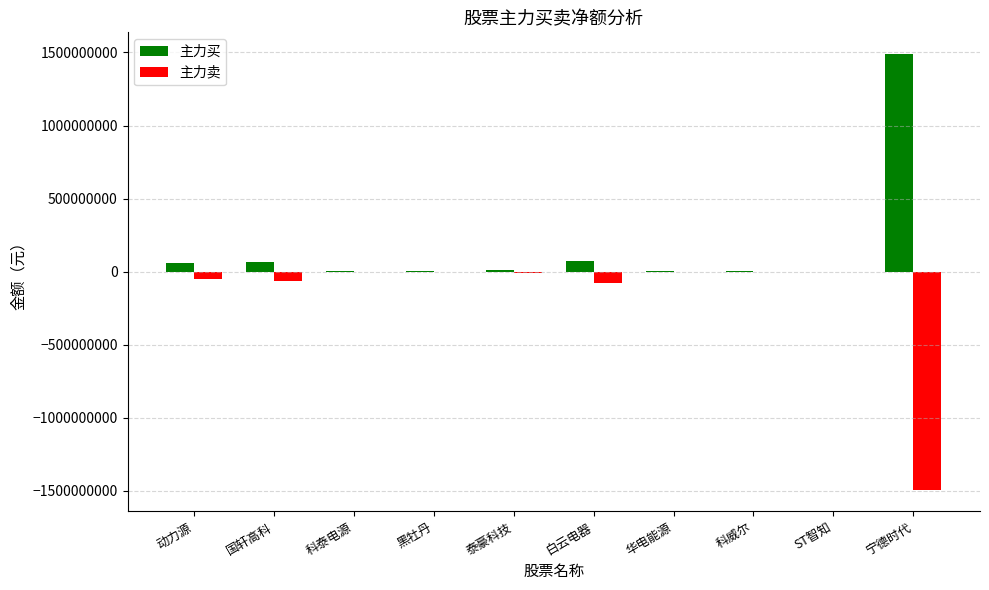

At which category does the chart reach its peak across all series?

宁德时代